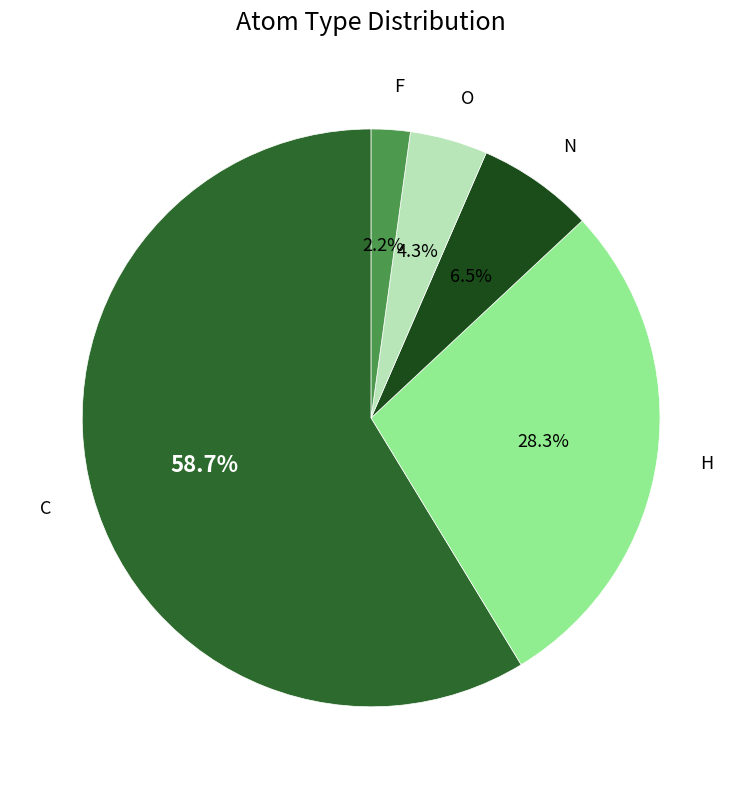

To the nearest percent, what is the combined percentage of C and N?

65%